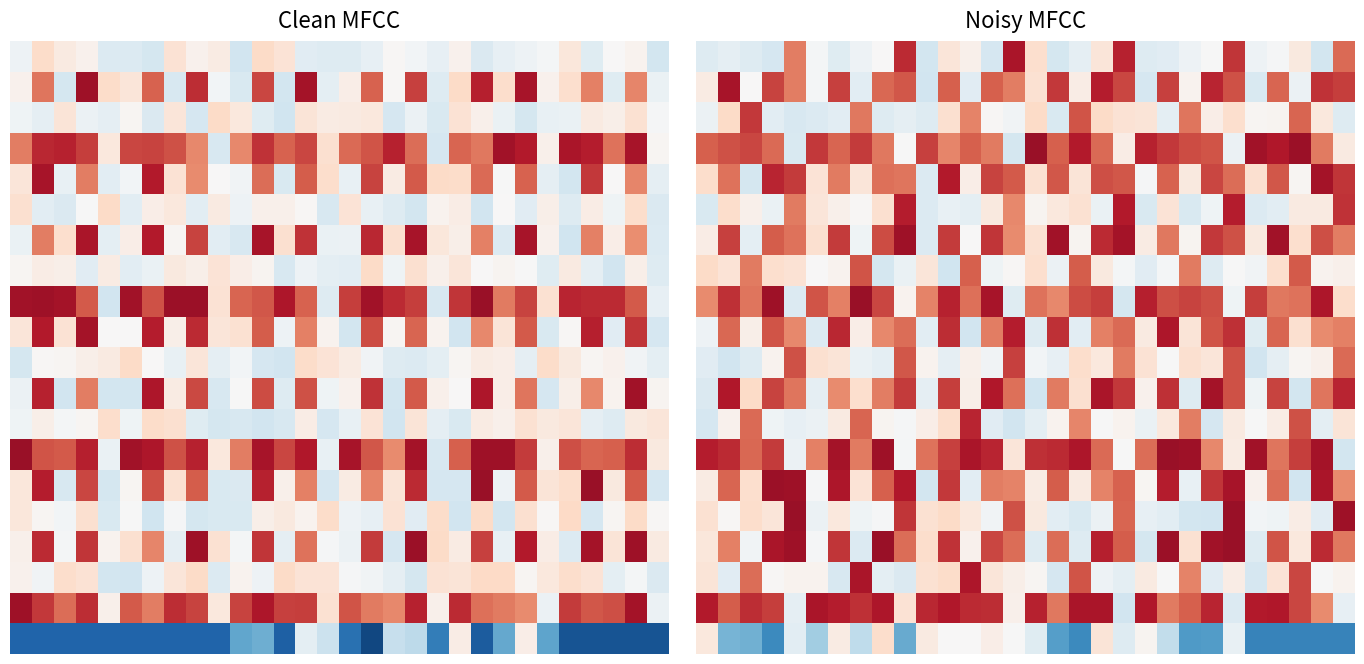

How many distinct data groups are displayed?

20